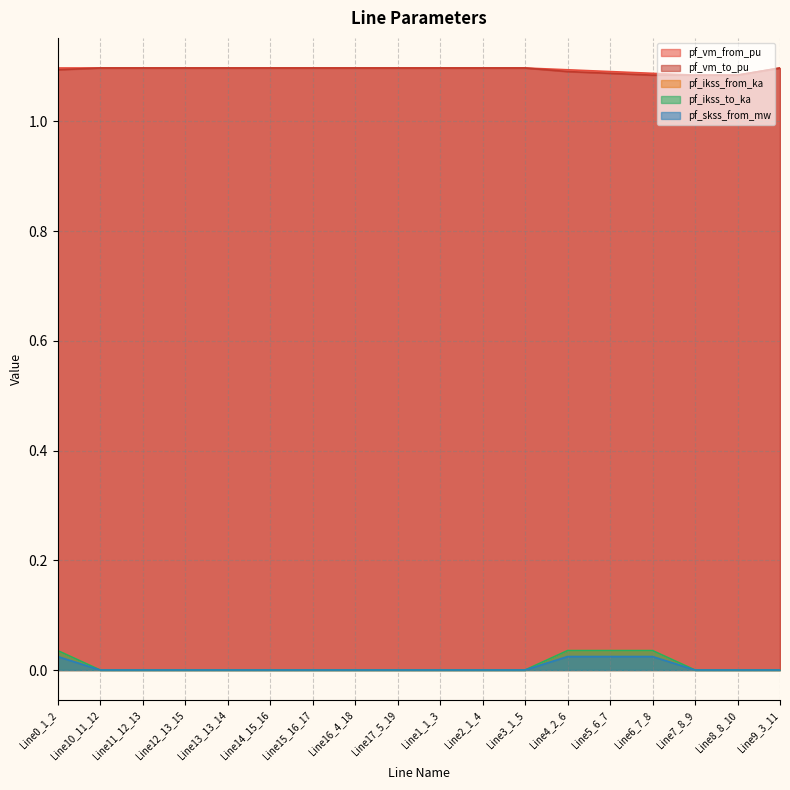

True or false: pf_ikss_from_ka has a value of 0.0 at Line0_1_2.

True